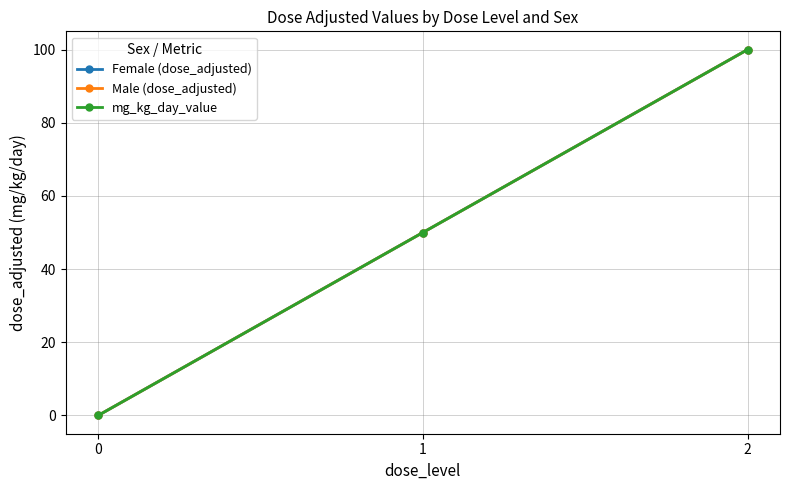

Is this an area chart (filled region under the line)?

No